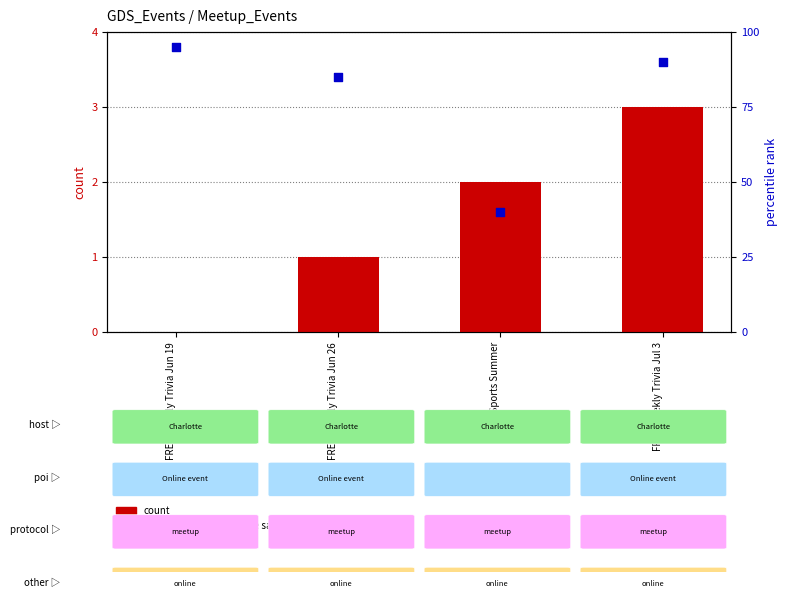

Which series reaches the minimum Y coordinate?

count